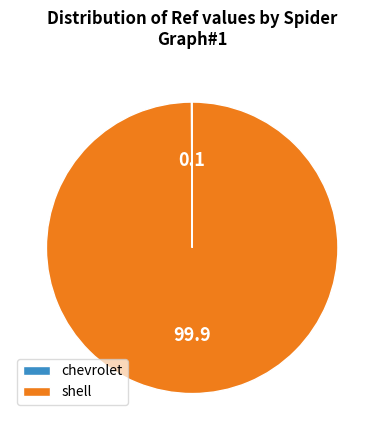

Is it true that shell is 100% of the pie?

True